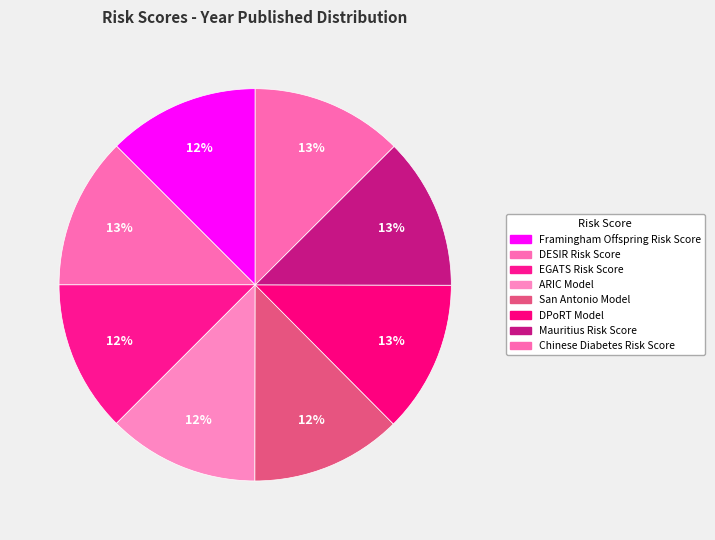

True or false: ARIC Model accounts for 12% of the total.

True